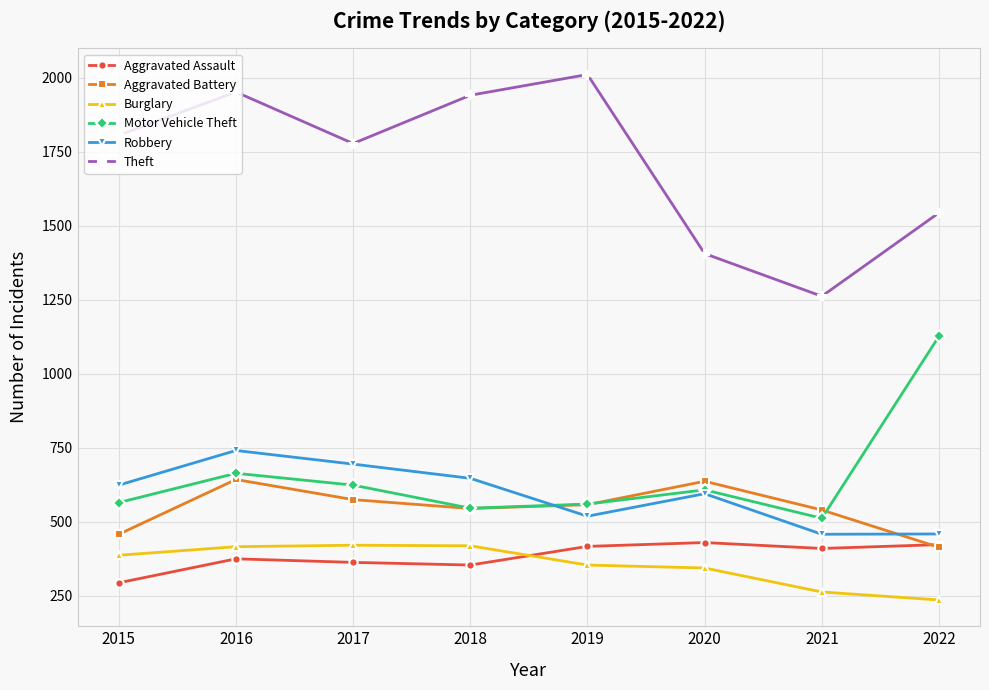

What is the value of the Aggravated Battery point at the 3rd from the left?

575